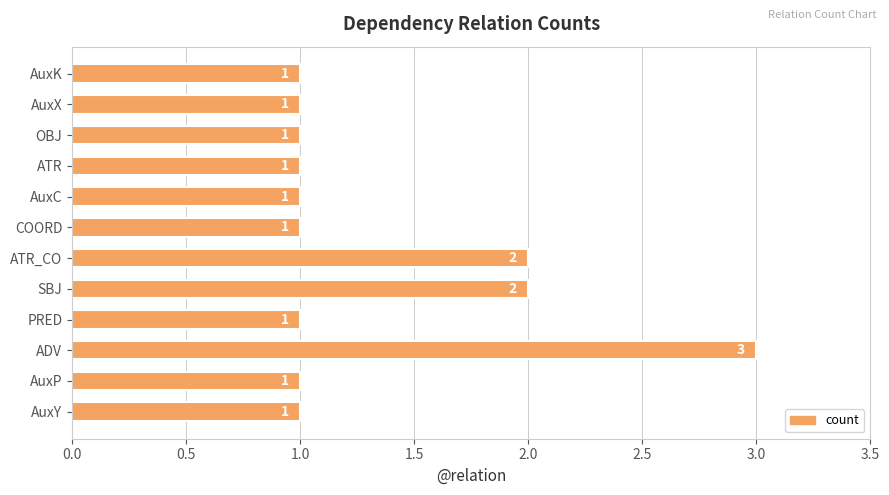

What is the sum of all values?

16